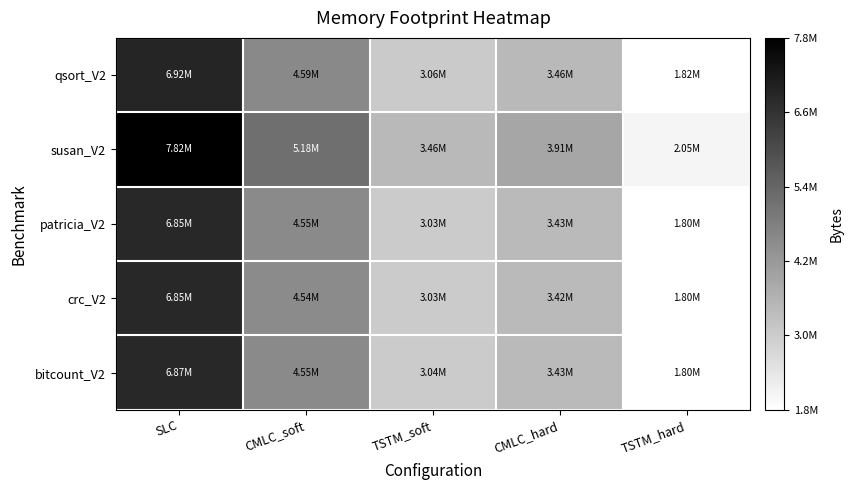

What is the spread (max minus min) of values at CMLC_hard?

484608.0